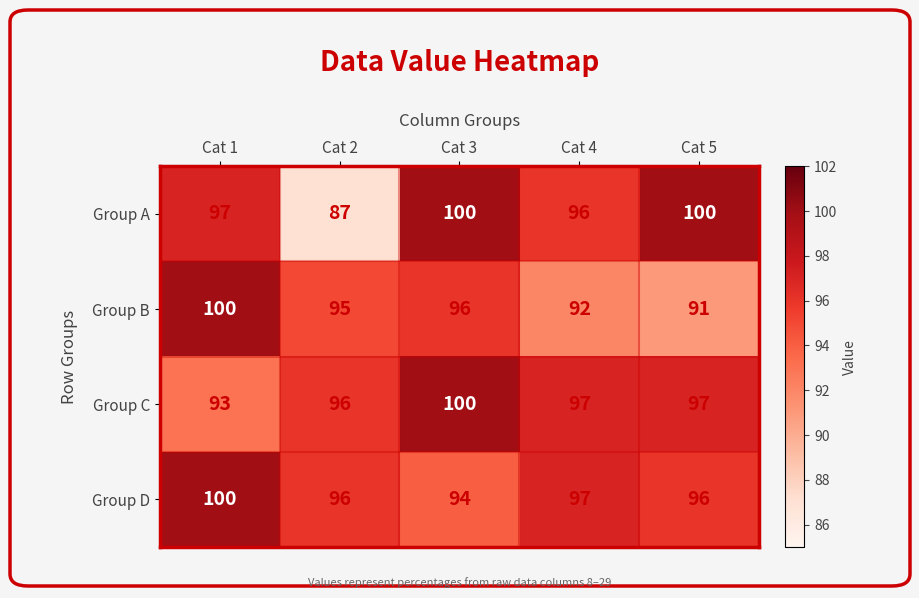

Between Cat 1 and Cat 5, which series saw the biggest shift?

Group B